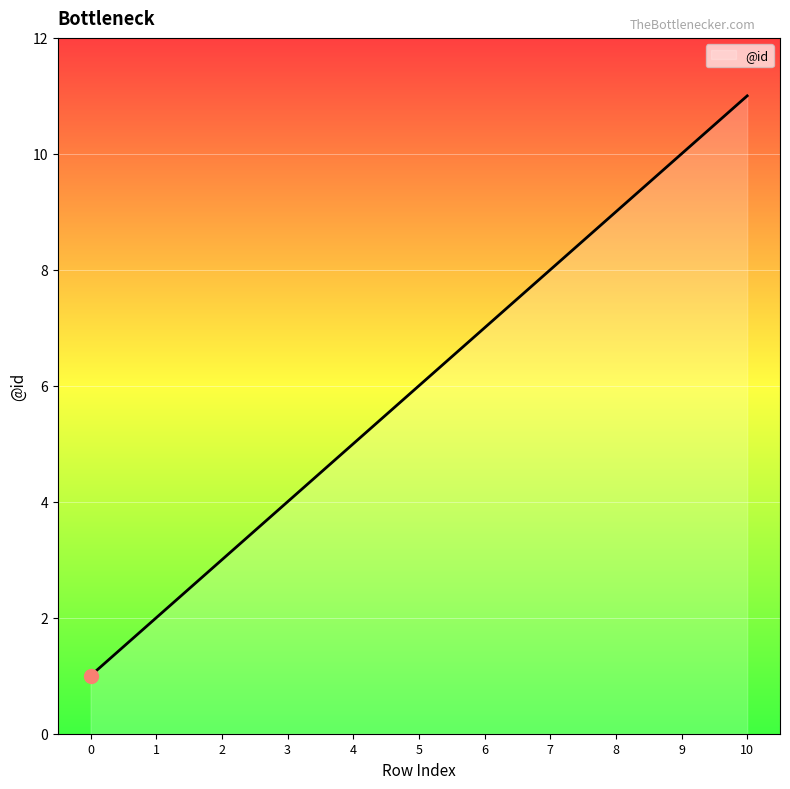

Reading right to left, transcribe all the data shown in this chart.

11	10	9	8	7	6	5	4	3	2	1